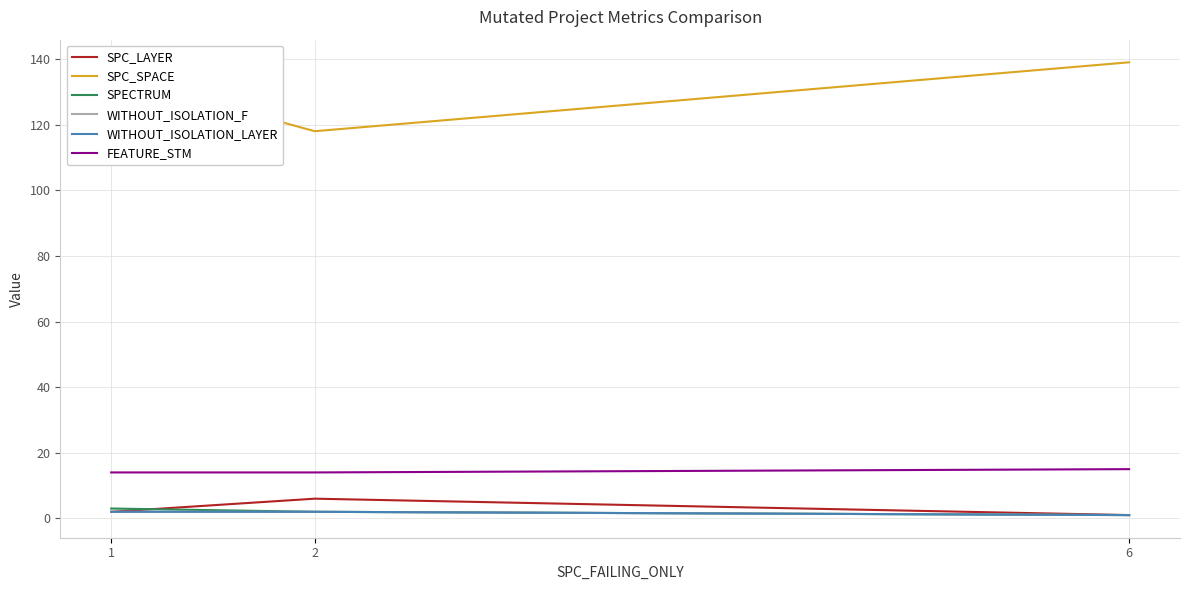

Rank the series at 6 from highest to lowest value.

SPC_SPACE, FEATURE_STM, SPC_LAYER, SPECTRUM, WITHOUT_ISOLATION_F, WITHOUT_ISOLATION_LAYER